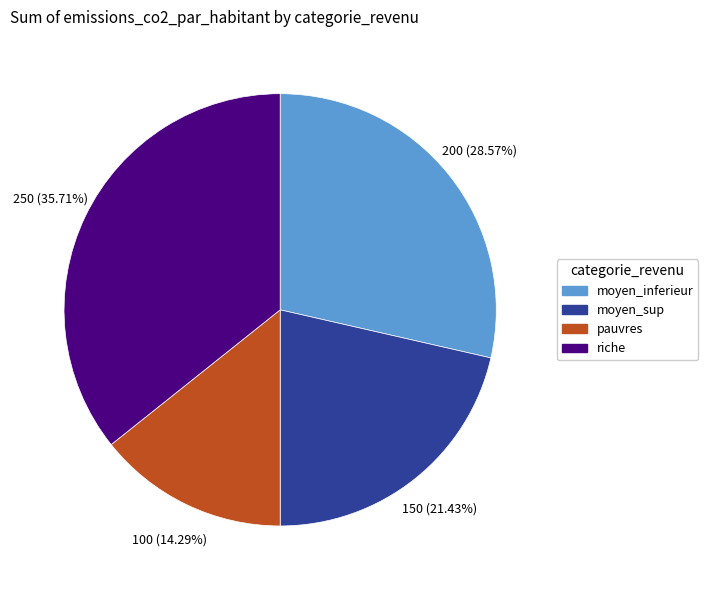

Is there a majority slice in this chart?

No